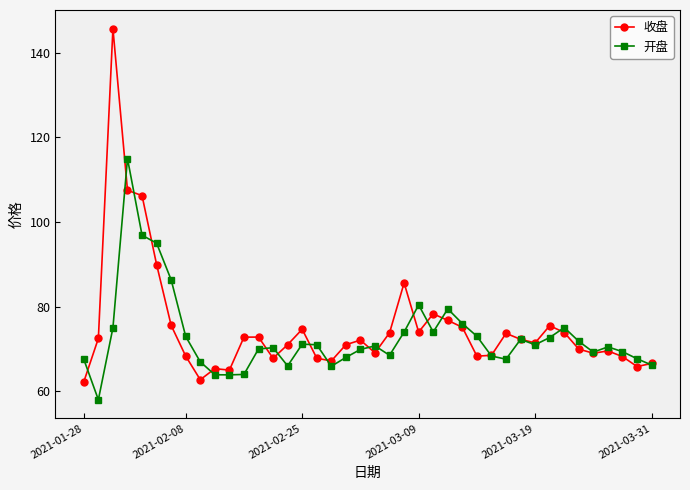

Which series has the widest spread of values?

收盘